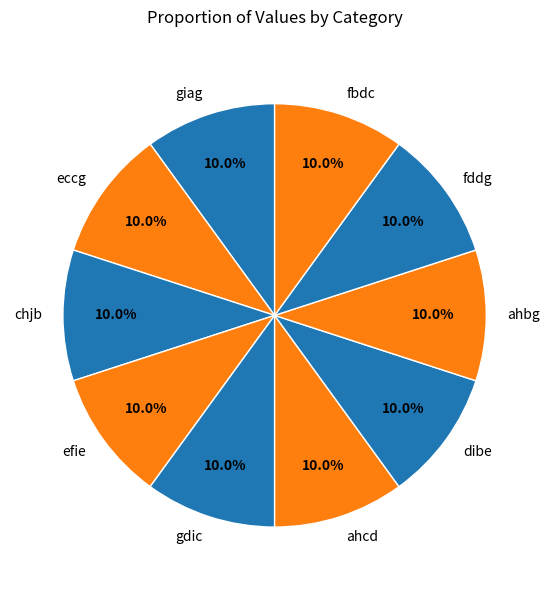

Approximately how many times larger is the value at fbdc compared to efie?

1.0